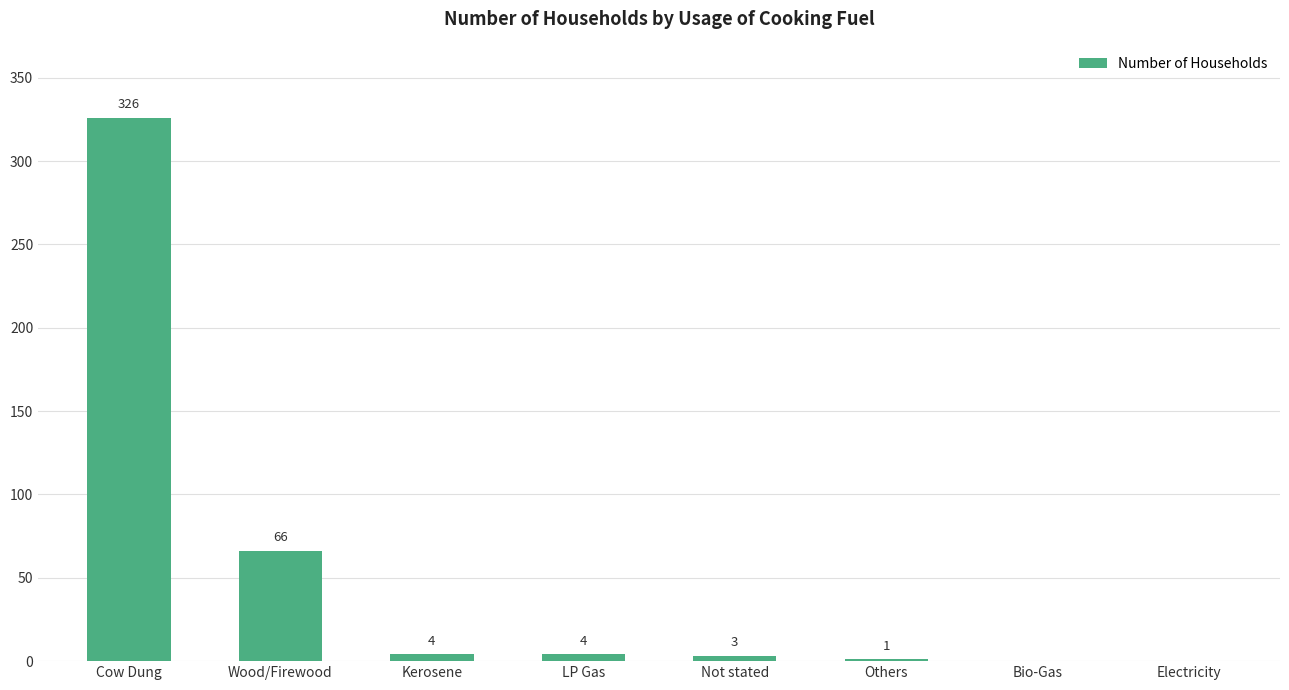

Between Not stated and Electricity, which is larger?

Not stated